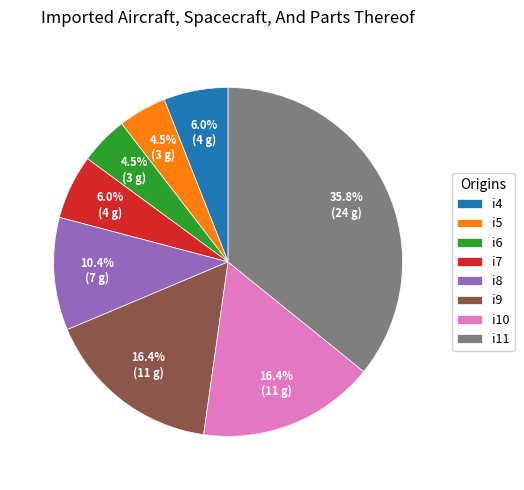

Which slice is the largest?

i11